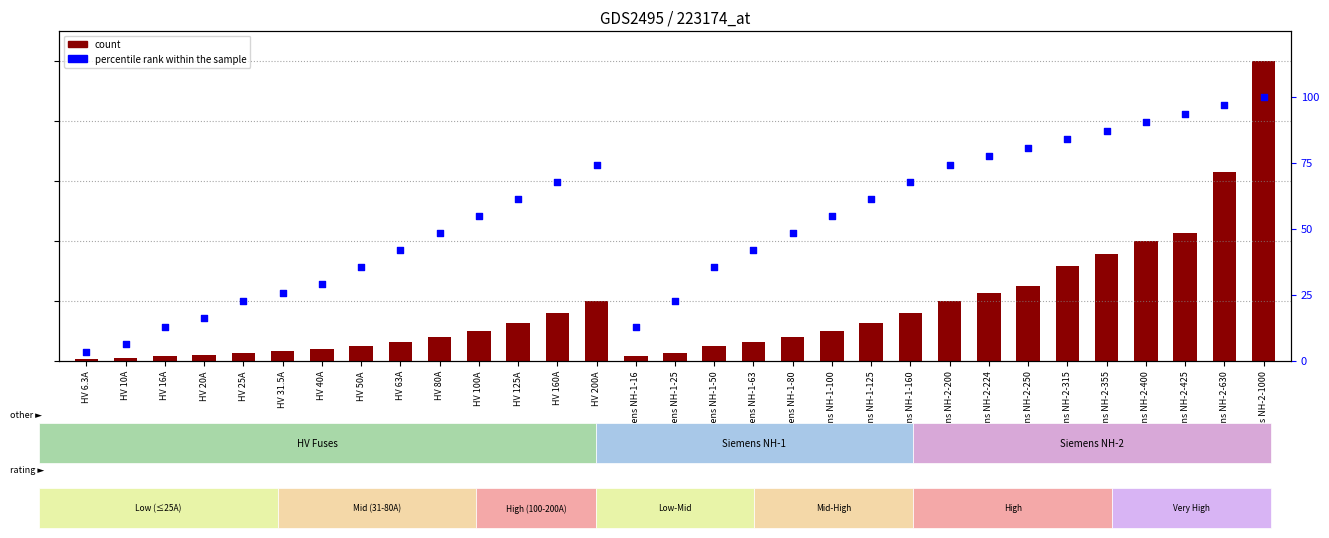

What is the total value across all series at HV 200A?

274.2